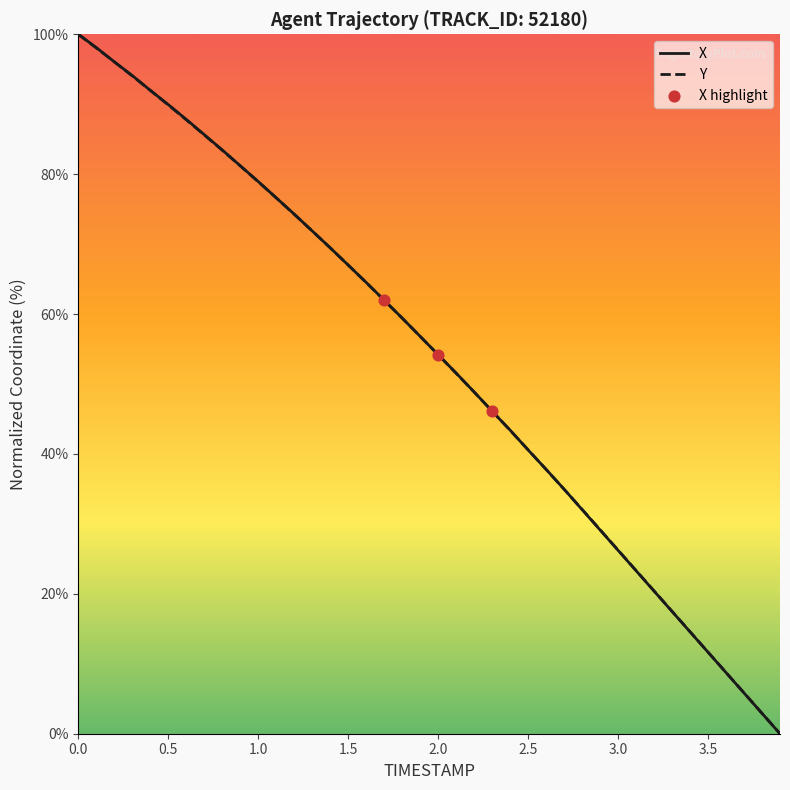

What is the maximum value for Y?

100.0